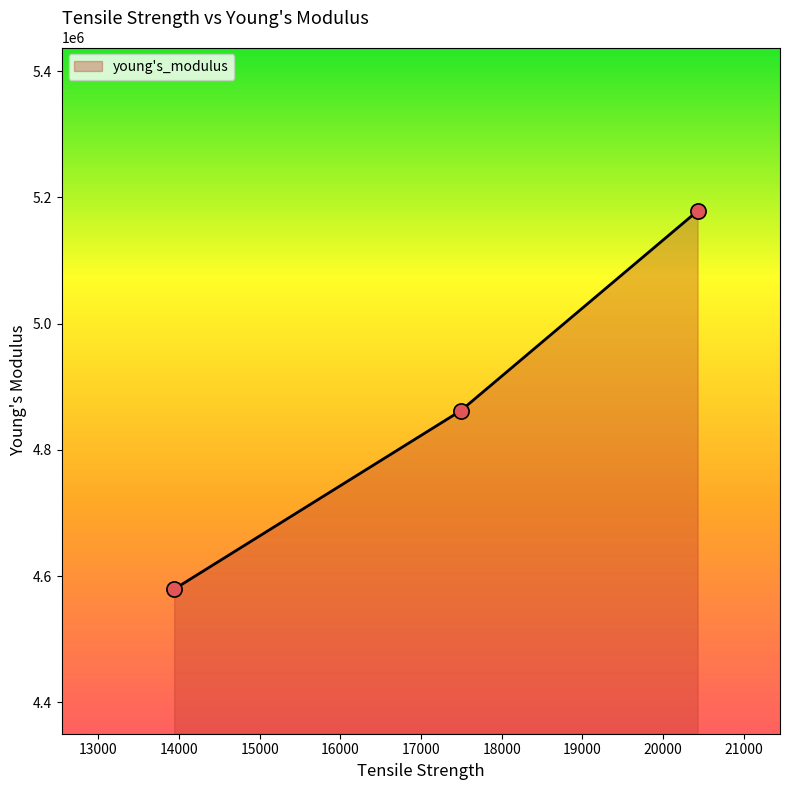

What is the maximum value shown in the chart?

5178378.8